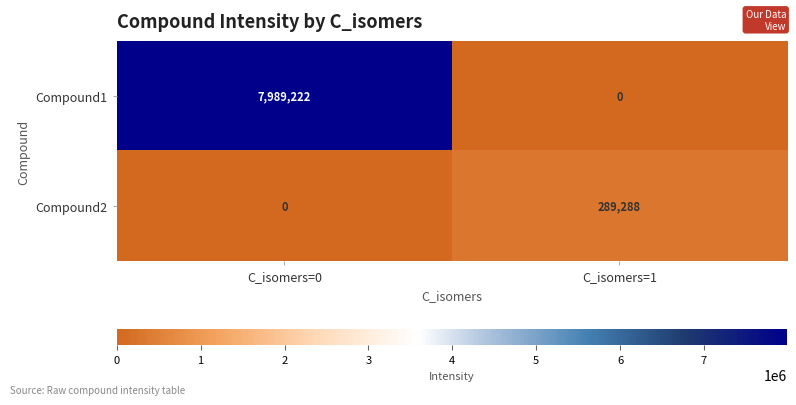

What is the difference between the highest and lowest values at C_isomers=0?

7989222